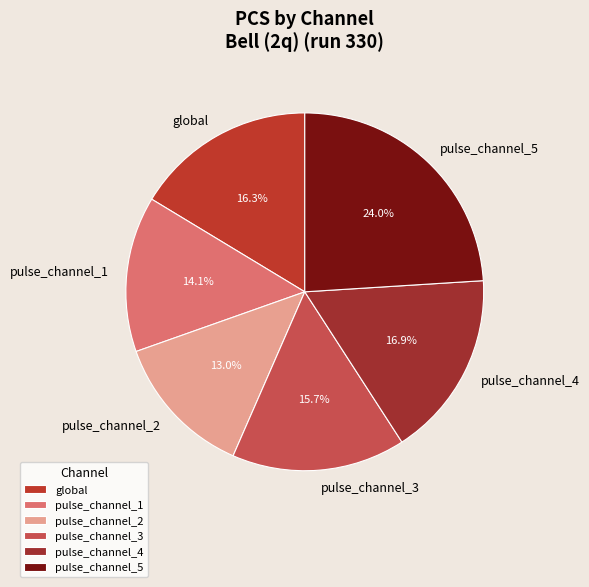

How many slices are in this pie chart?

6